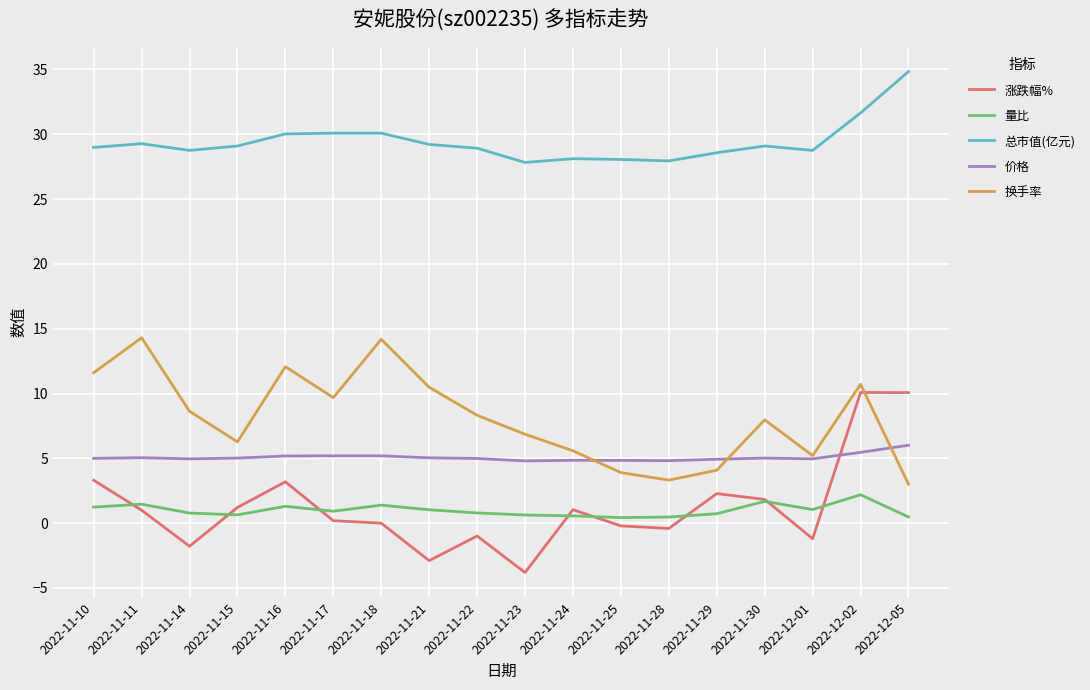

True or false: 涨跌幅% and 换手率 cross at least once.

True